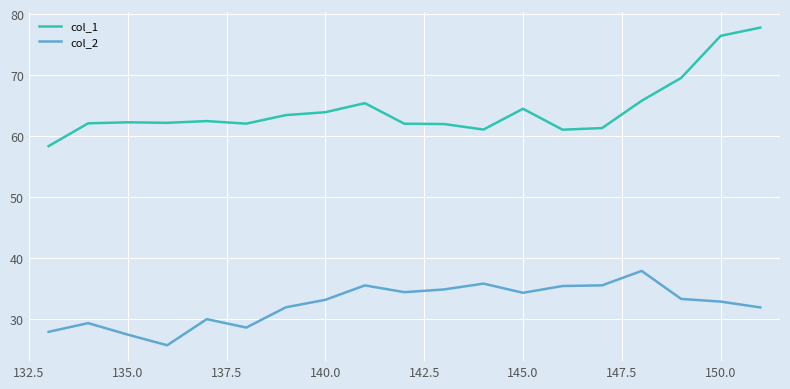

What is the difference between the maximum and minimum values in the col_2 series?

12.2